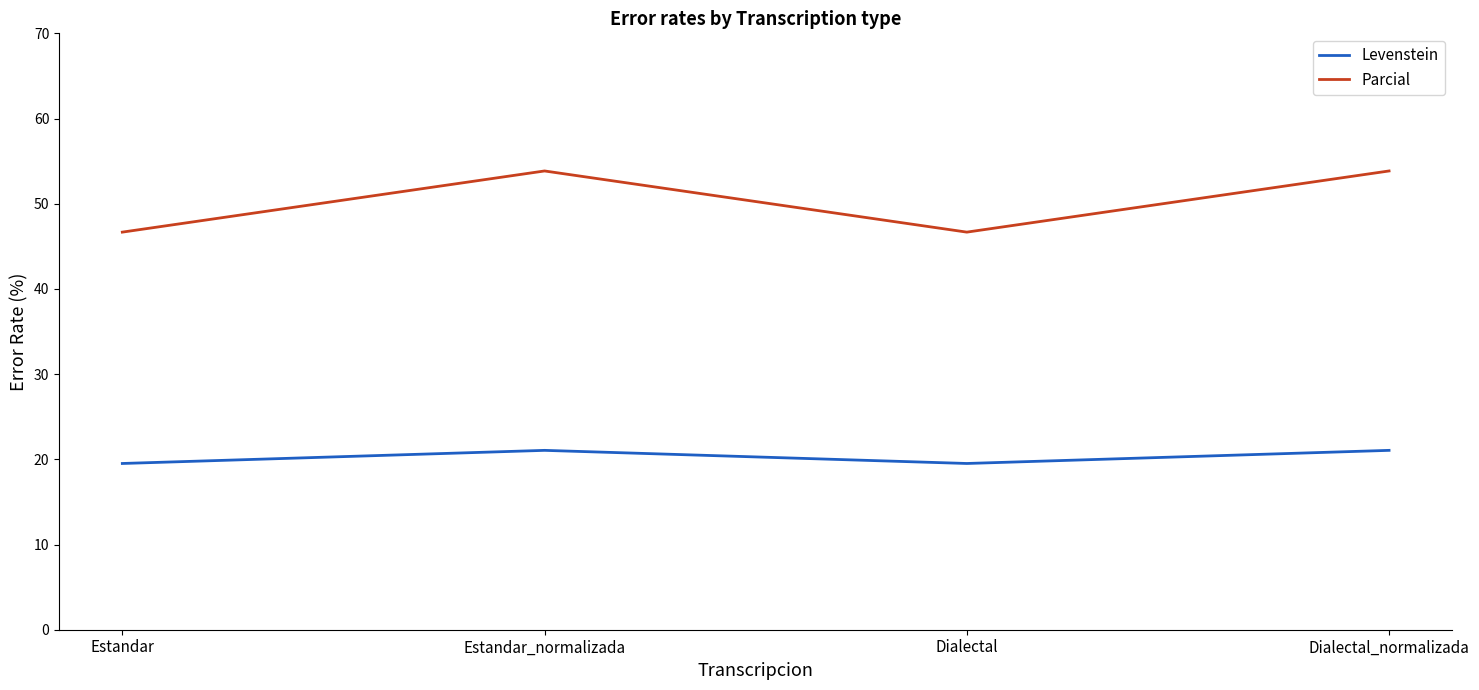

What is the approximate value of Parcial at Dialectal_normalizada?

53.8